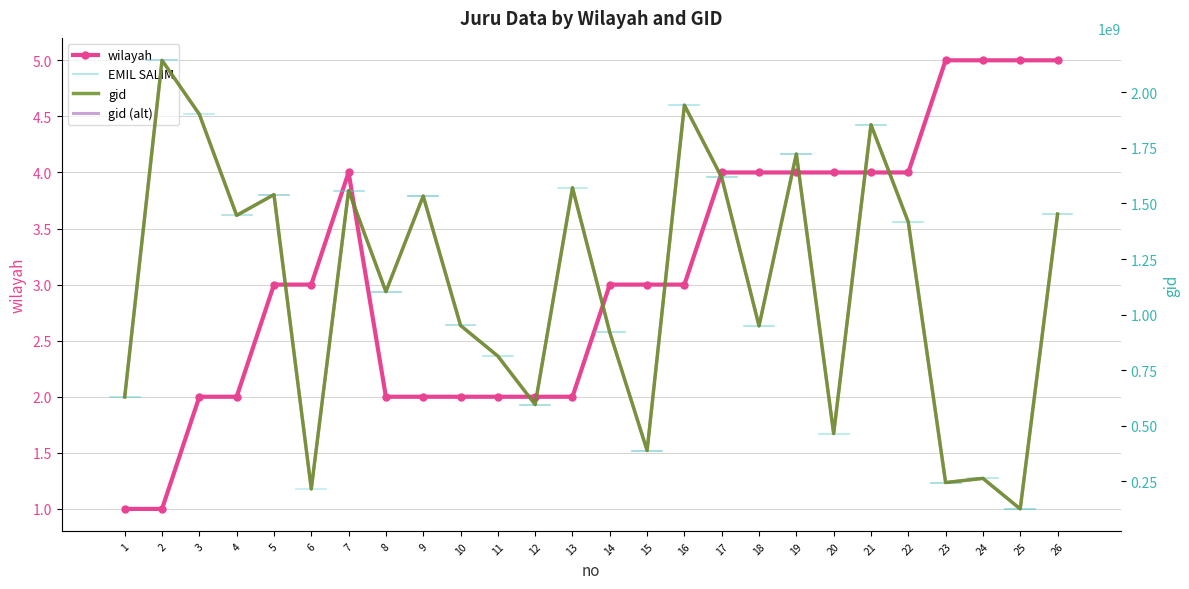

At how many categories does at least one series exceed 1417716471?

12